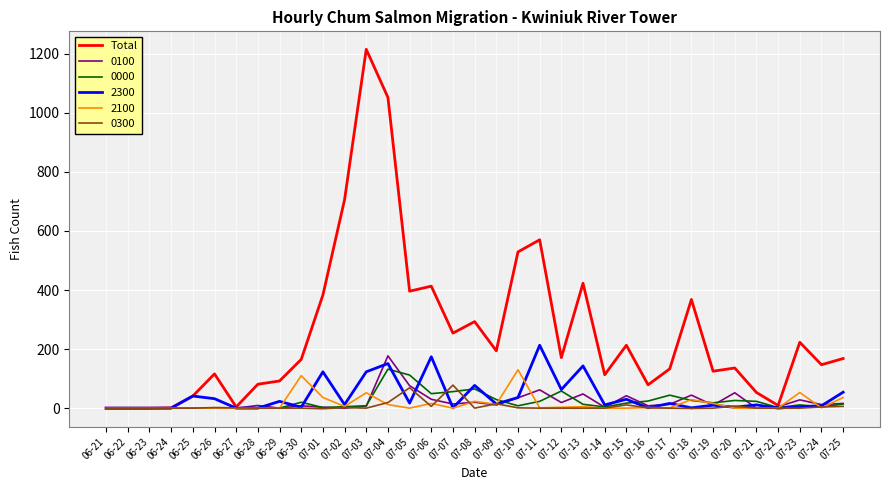

The value of 2100 at 06-28 is -42. True or false?

False